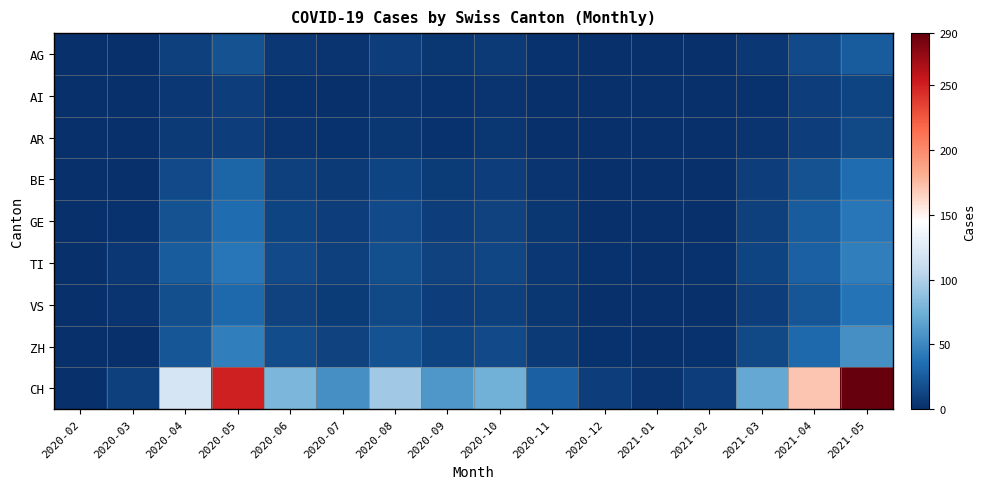

Count the number of categories in the chart.

16